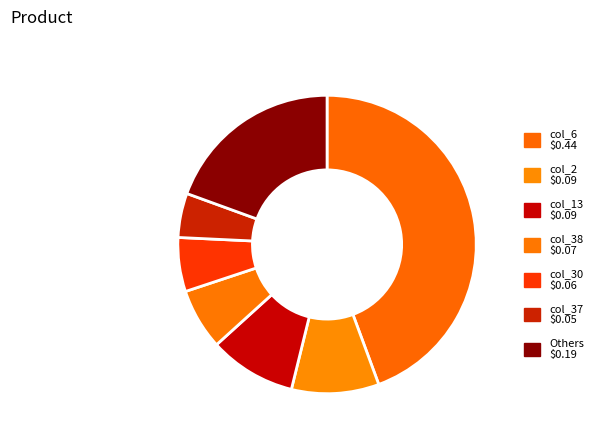

Count the number of slices in the pie.

7